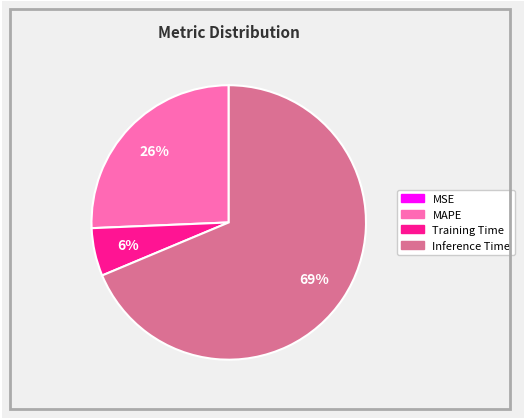

Is there any slice that represents more than half of the pie?

Yes